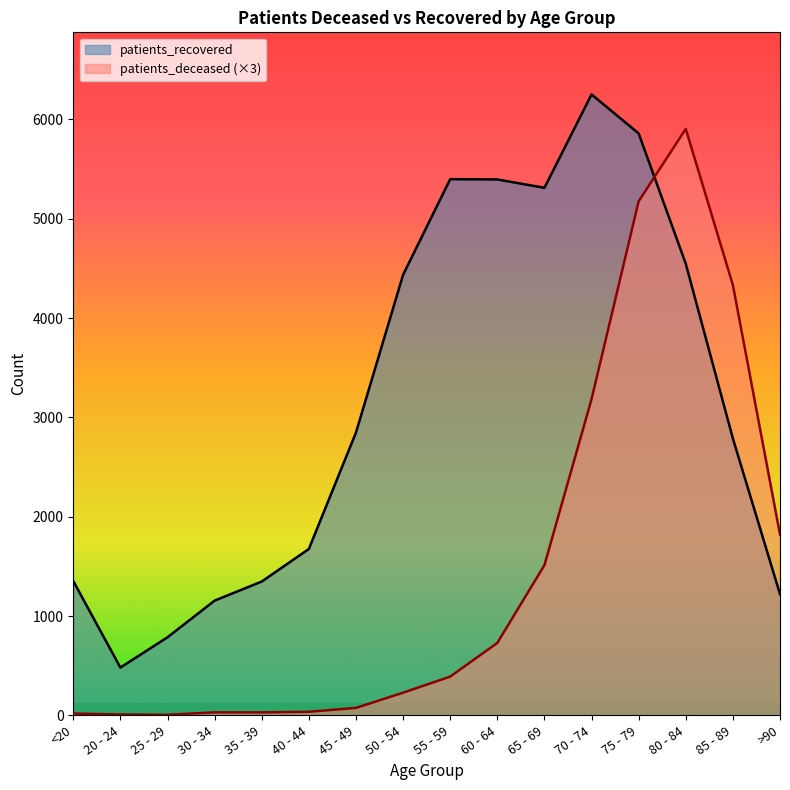

True or false: patients_deceased has a value of 36 at 40 - 44.

True